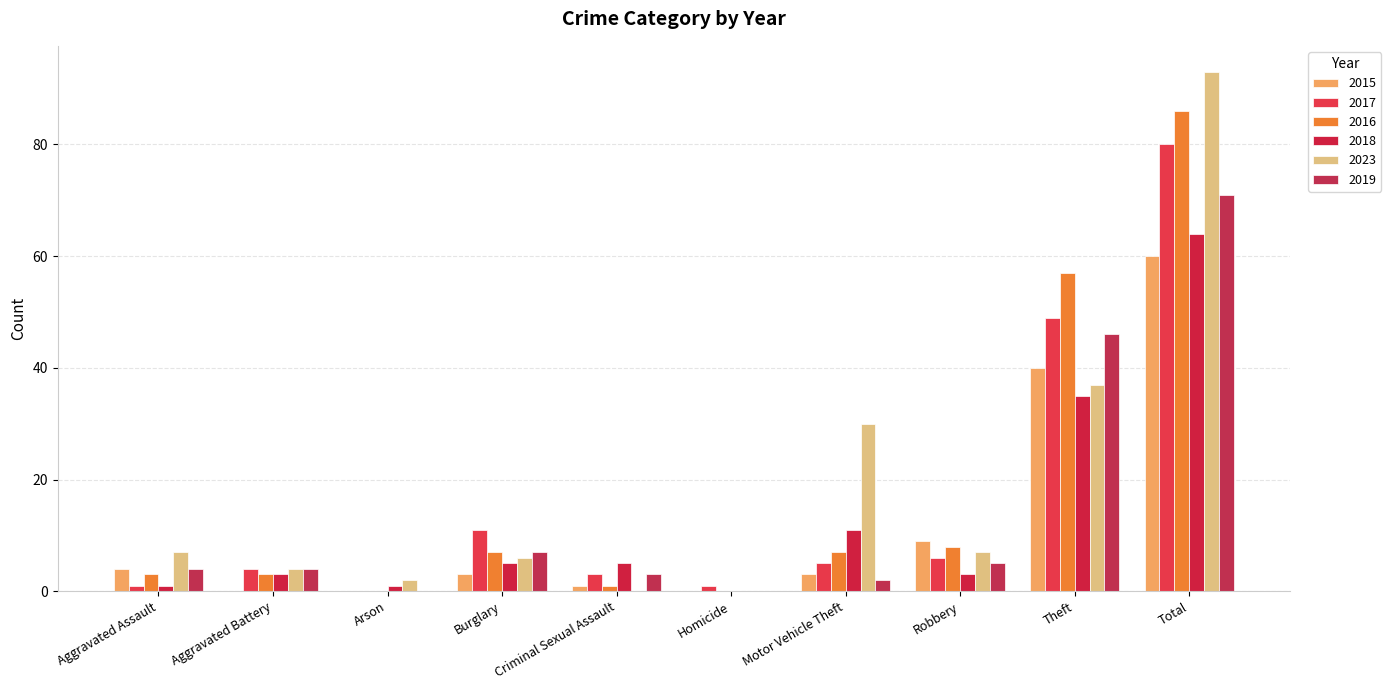

Count the number of data series in this chart.

6